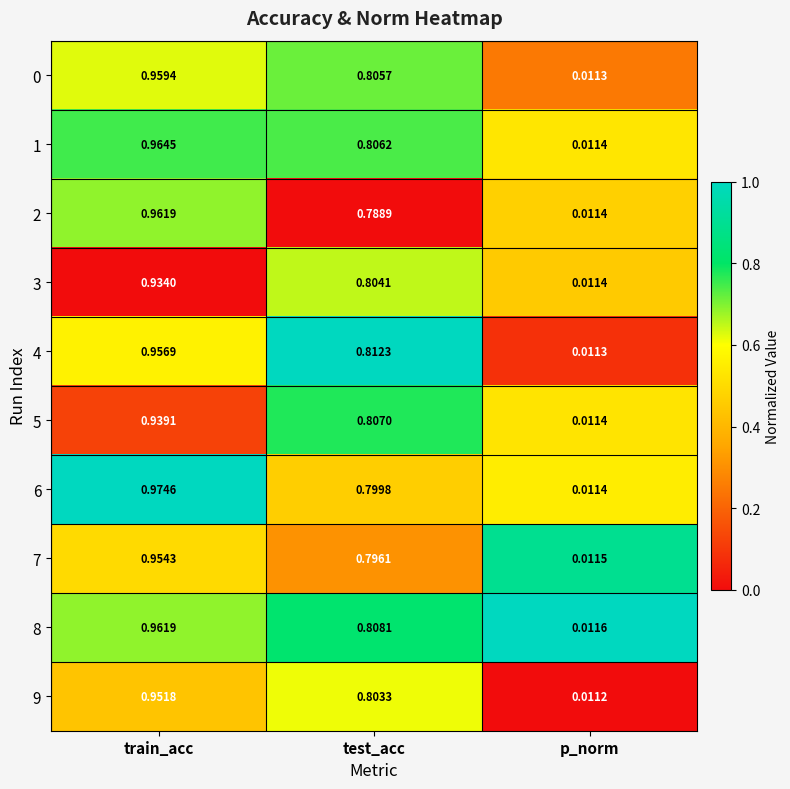

Where is 9 nearest to the value 0?

p_norm